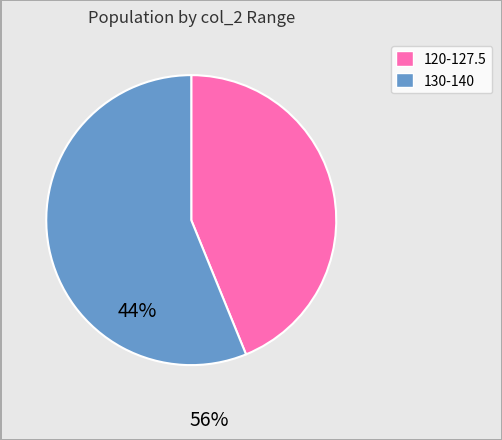

Is there any slice that represents more than half of the pie?

Yes